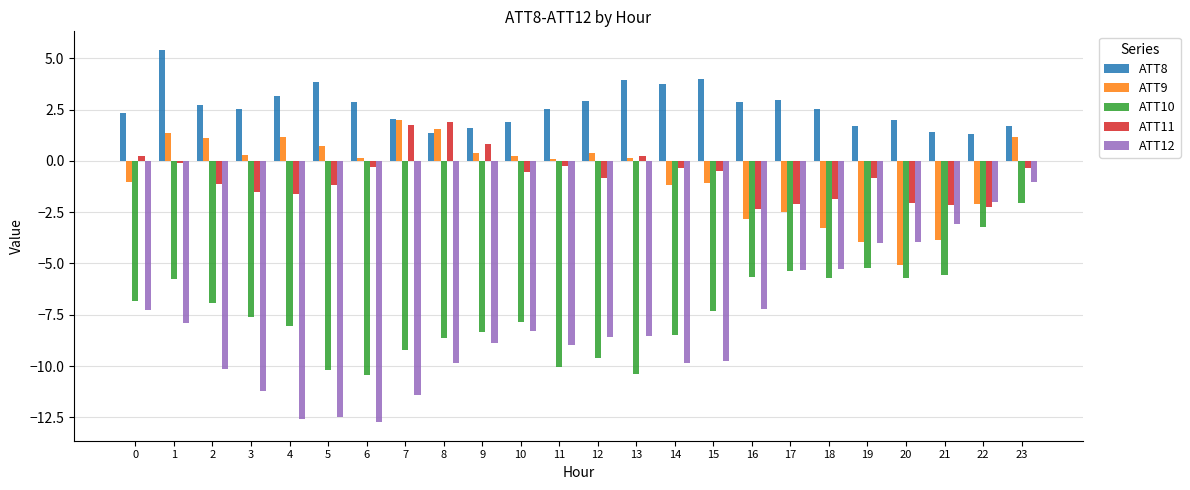

What is the value of the ATT11 bar at the 9th from the left?

1.9